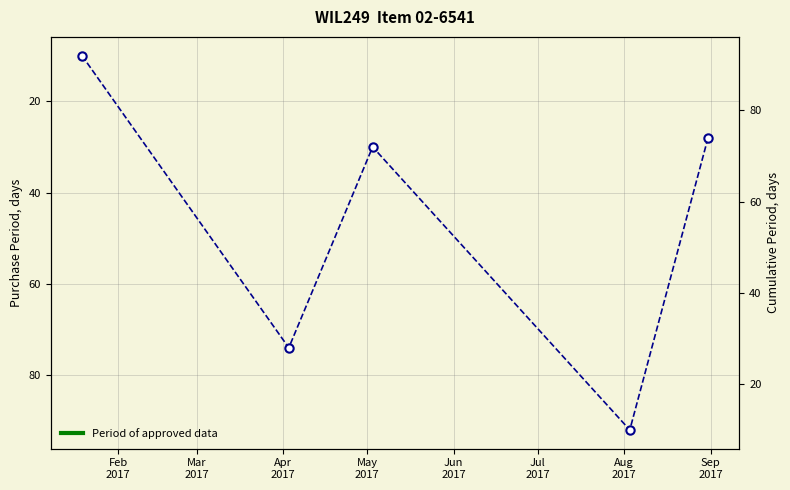

Reading left to right, transcribe all the data shown in this chart.

10	74	30	92	28